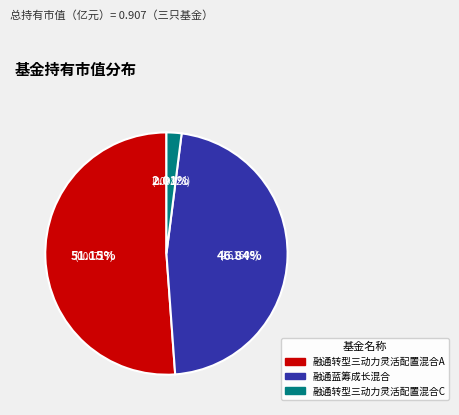

Is 融通转型三动力灵活配置混合A the majority of the pie?

Yes